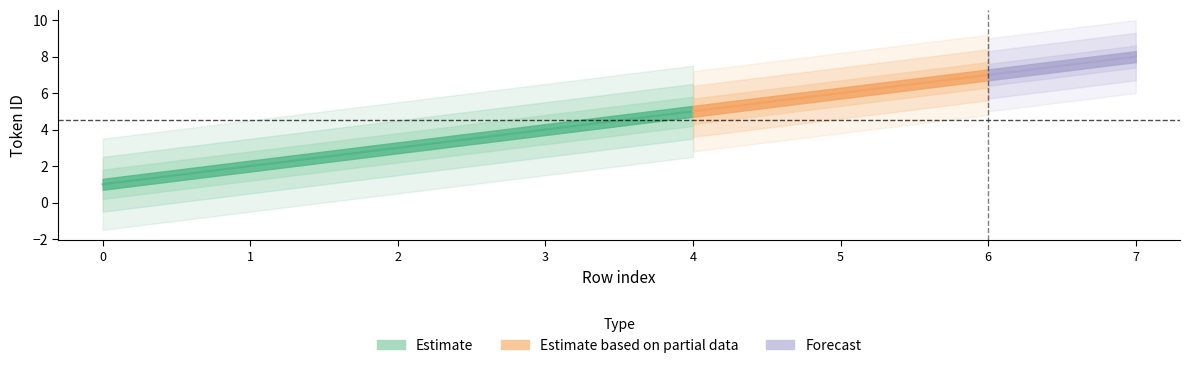

What is the ratio of the value at 5 to the value at 2?

2.0